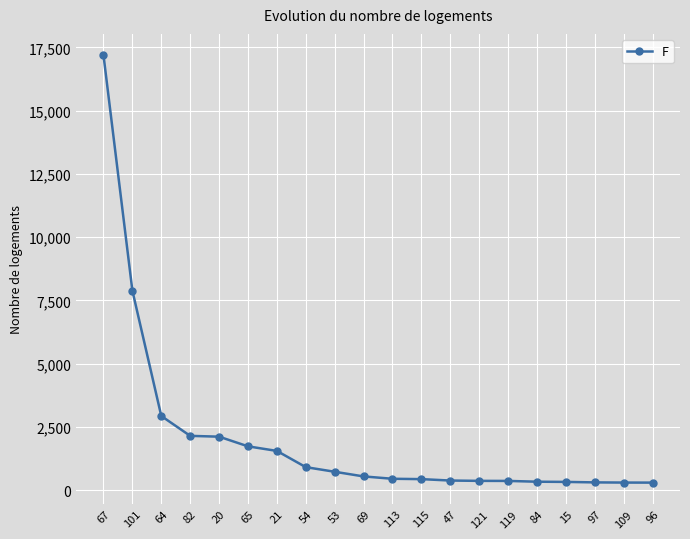

What is the difference between the maximum and minimum values?

16892